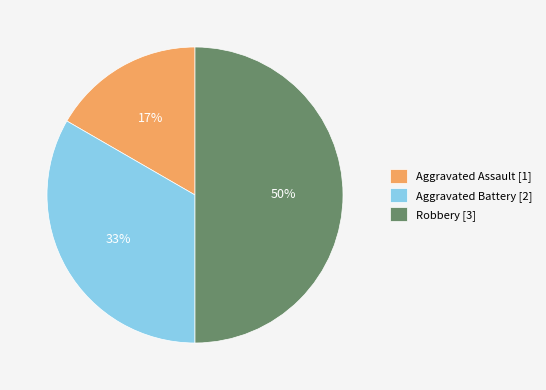

Which slice is the largest?

Robbery